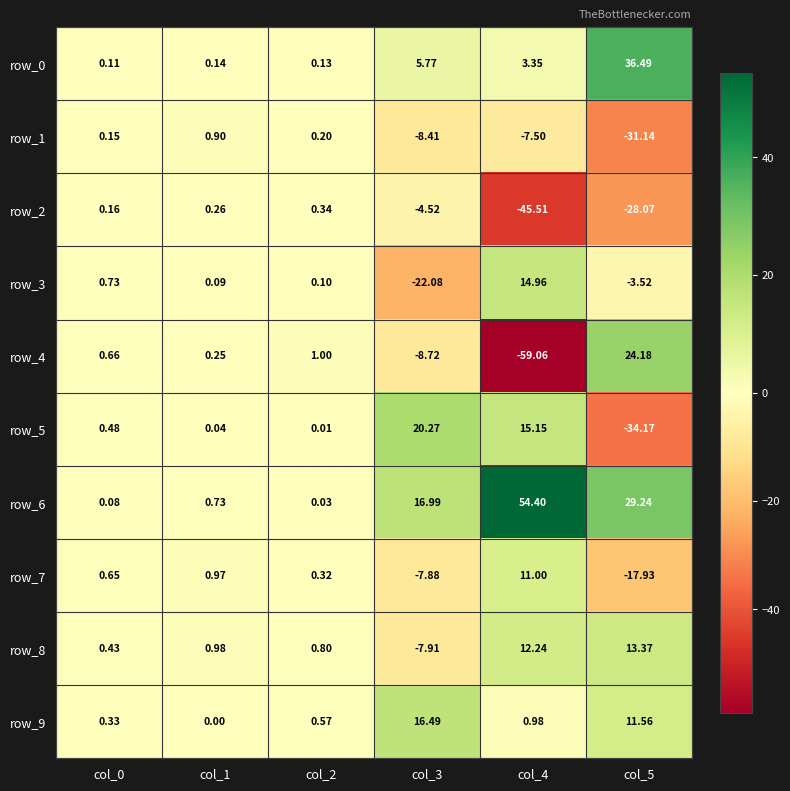

How many values in the row_4 series are below 0?

2